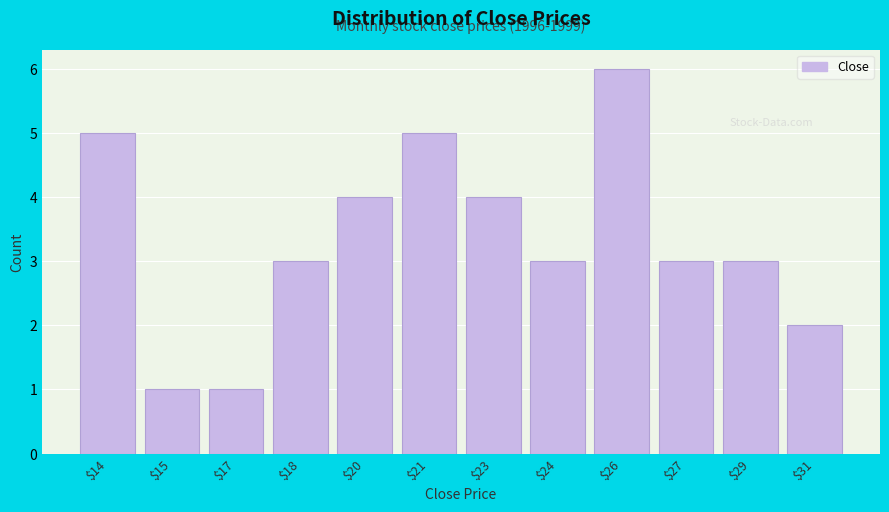

Reading right to left, transcribe all the data shown in this chart.

2	3	3	6	3	4	5	4	3	1	1	5